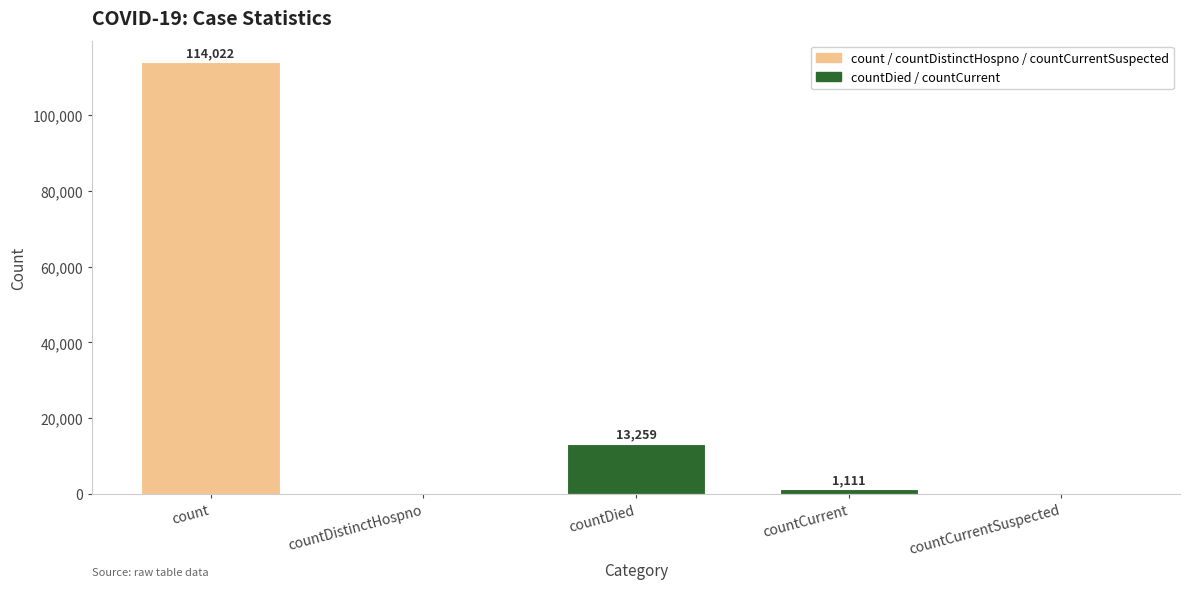

What is the approximate value at countDied, to the nearest 100?

13300